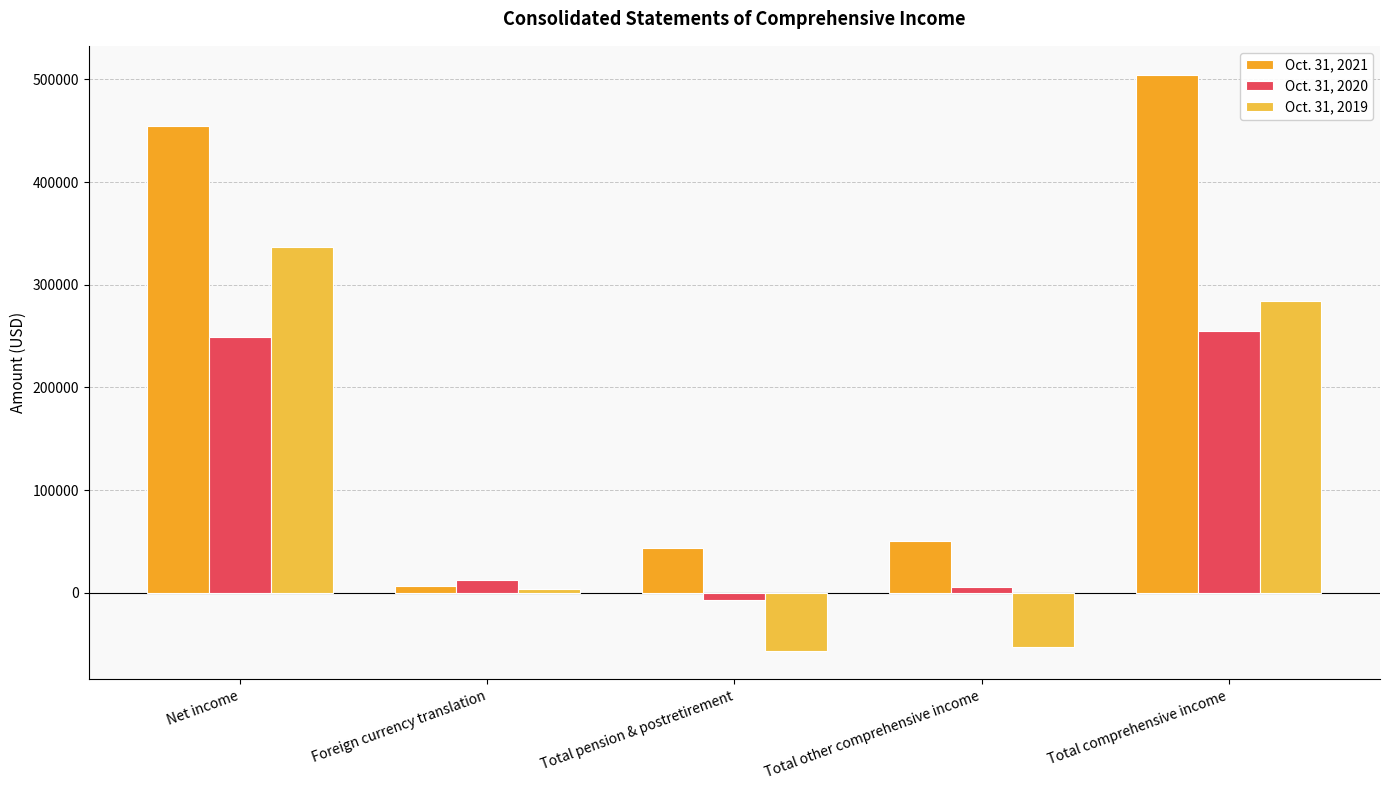

Which has a higher value, Foreign currency translation or Total pension & postretirement?

Total pension & postretirement